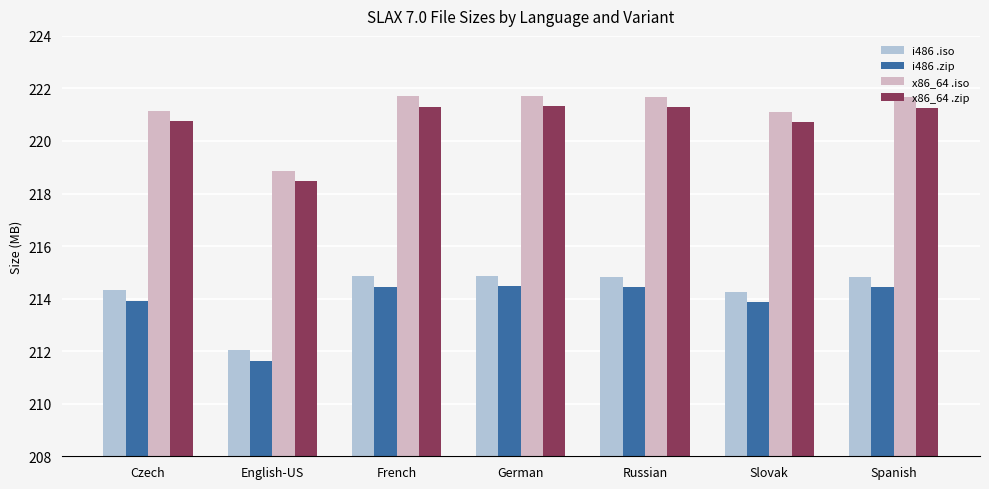

The i486 .zip series shows 104.9 at Spanish. True or false?

False